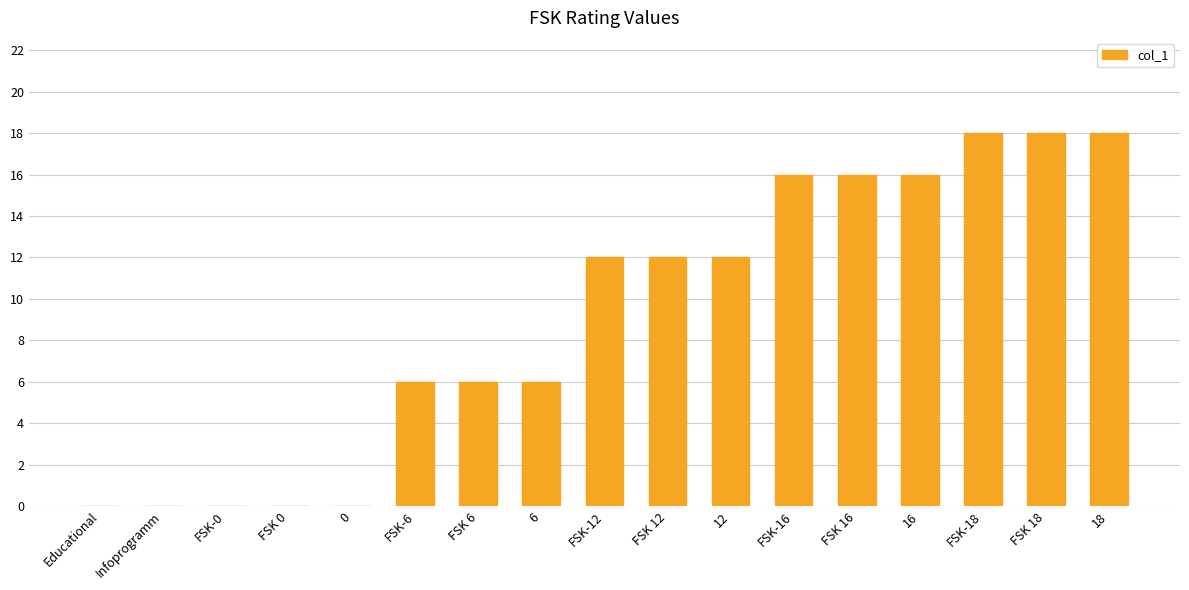

True or false: the data shows 0 at Educational.

True